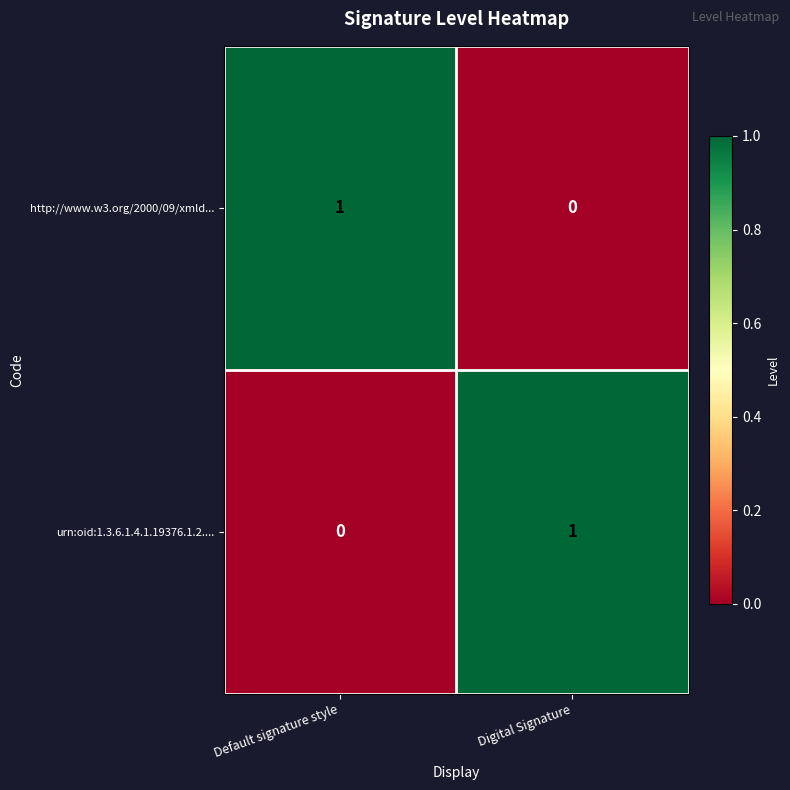

Is the value of urn:oid:1.3.6.1.4.1.19376.1.2.... at Default signature style greater than the value of http://www.w3.org/2000/09/xmld... at Default signature style?

No